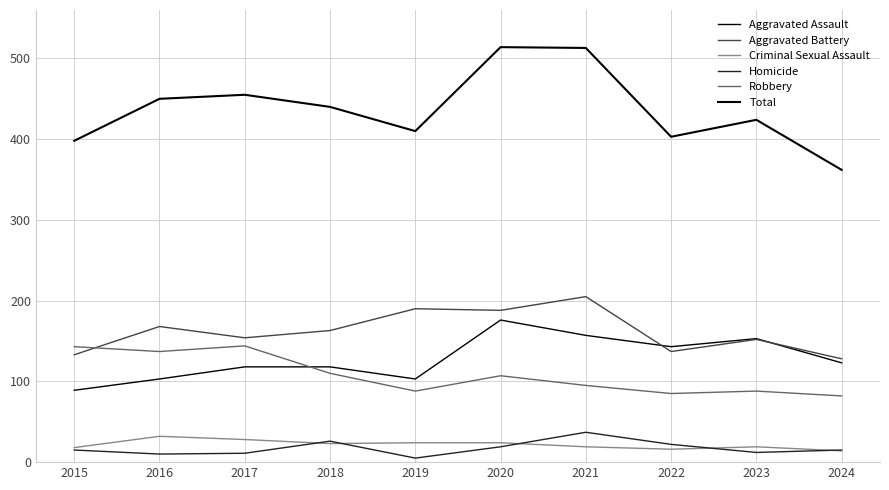

What is the total value across all series at 2016?

900